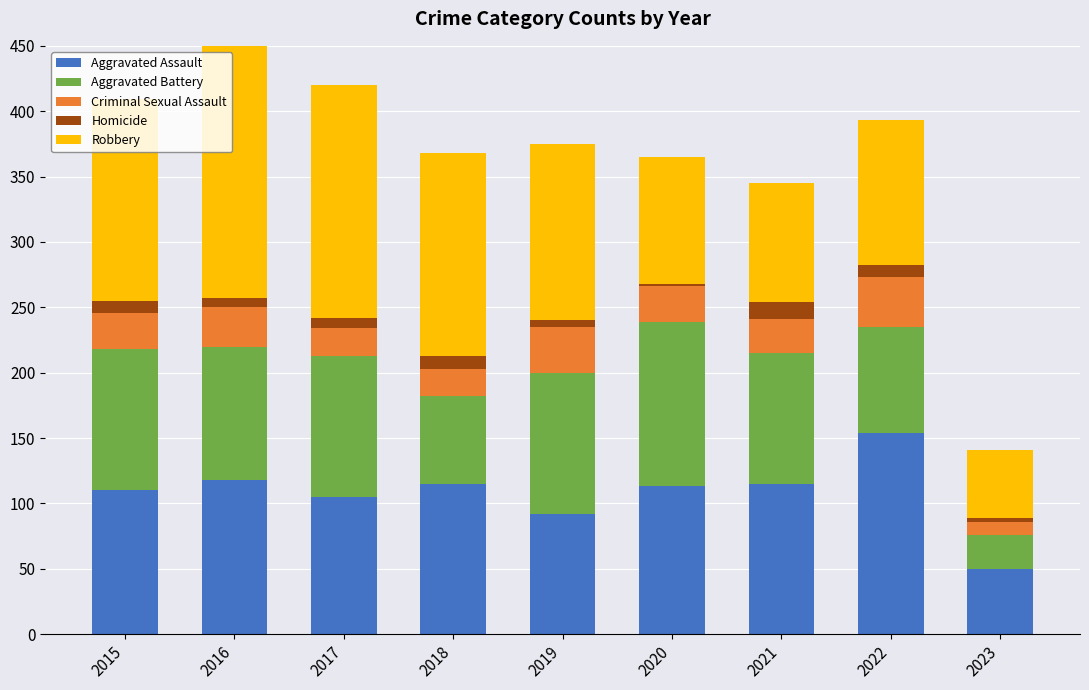

At which label does Aggravated Assault reach its minimum?

2023